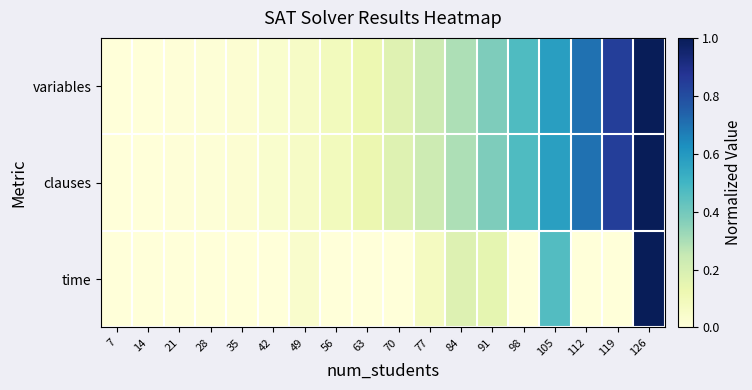

What is the total value across all series at 70?

0.3